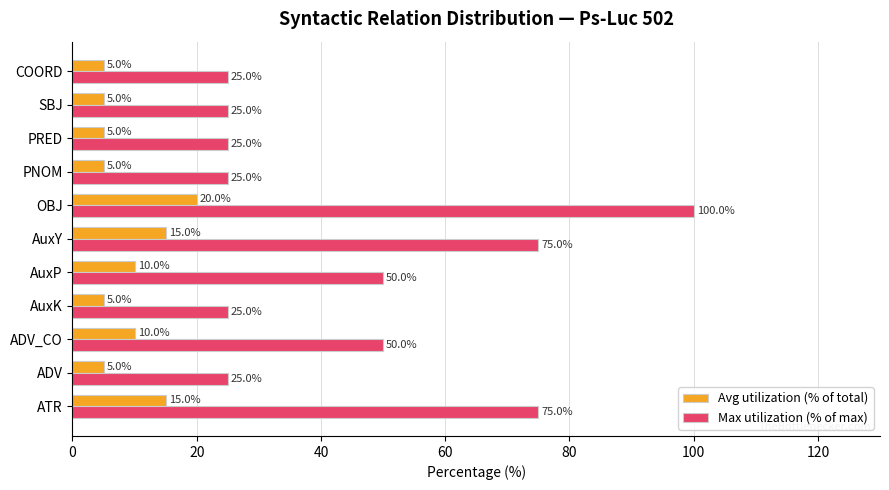

At which label does Max utilization (% of max) reach its peak?

OBJ